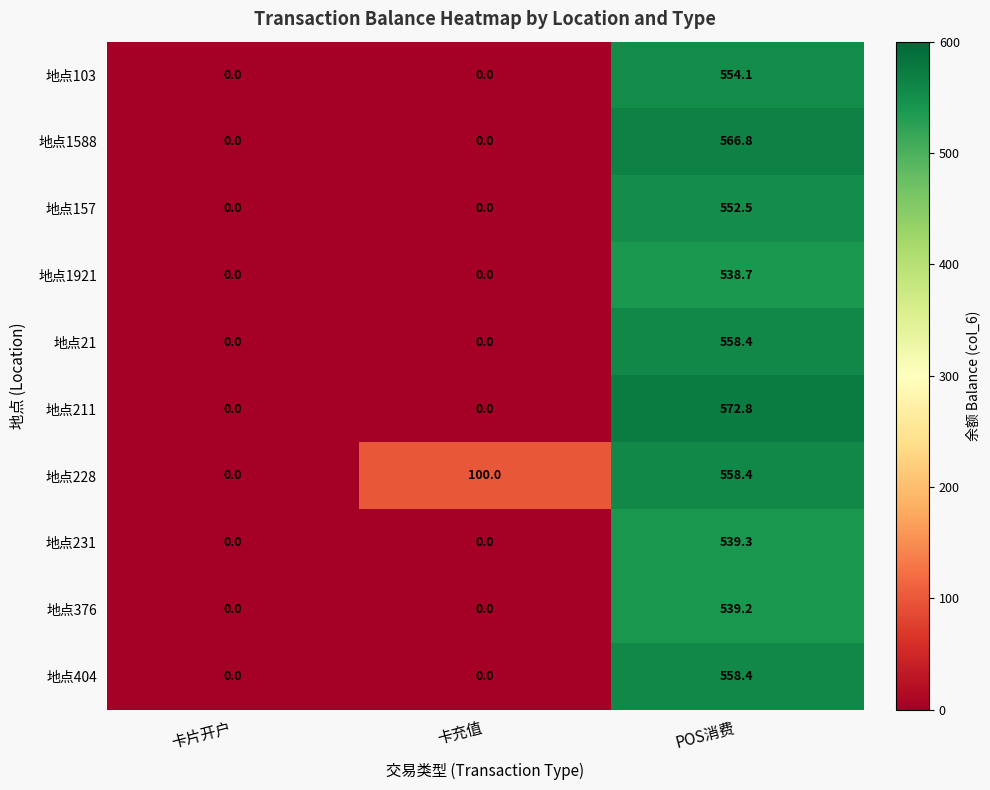

What is the difference between the maximum and minimum values in the 地点103 series?

554.1